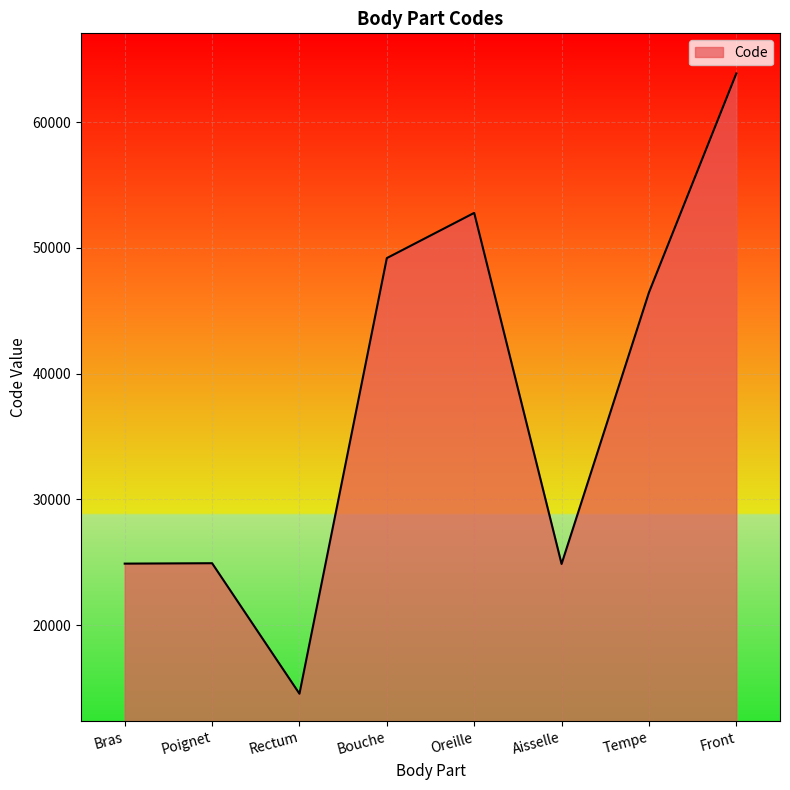

What is the sum of the values at Tempe and Poignet?

71372